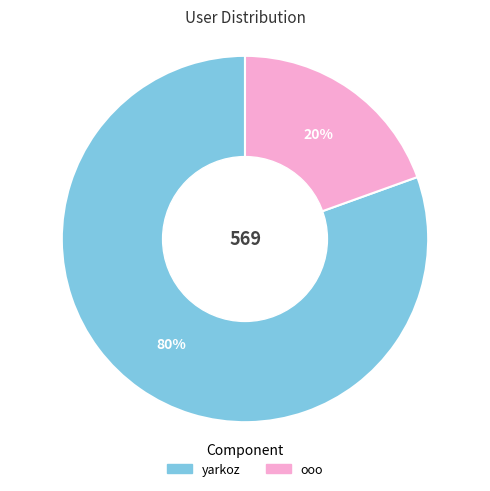

To the nearest percent, what percentage of the pie is ooo?

20%